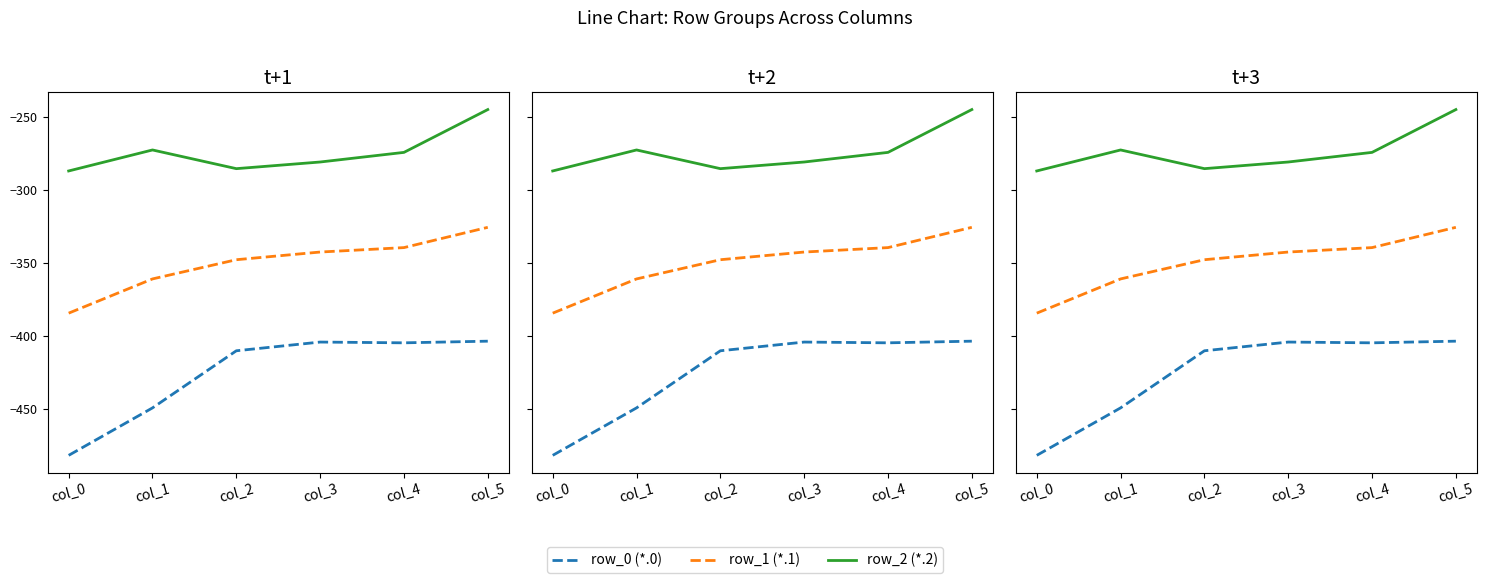

Which has a higher value, col_0 or col_2?

col_2